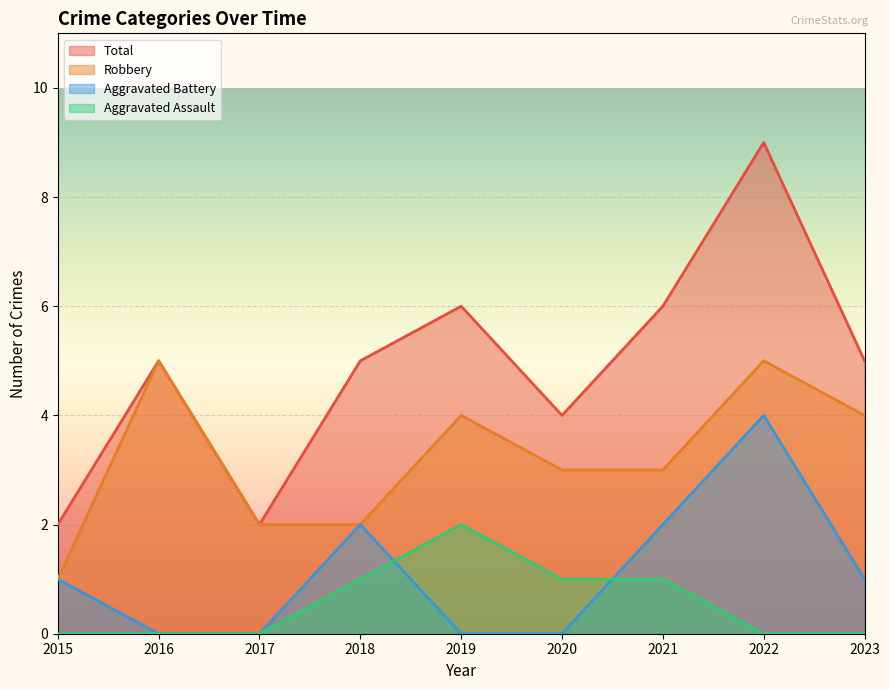

How many interior local peaks does the Aggravated Battery series have?

2